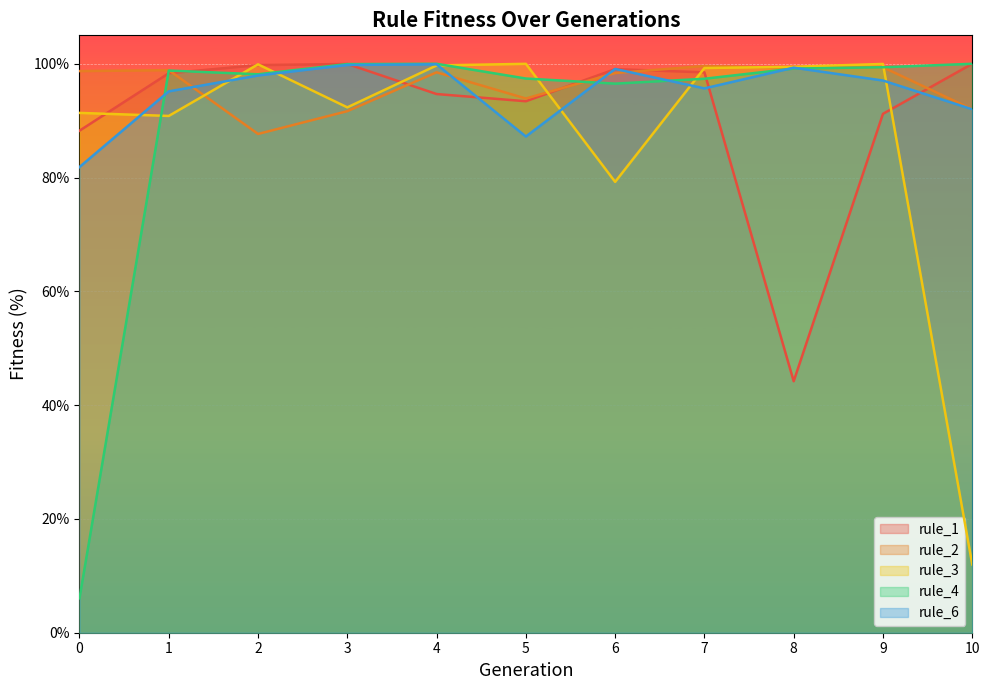

In rule_6, how many points are higher than both neighbors (excluding endpoints)?

3